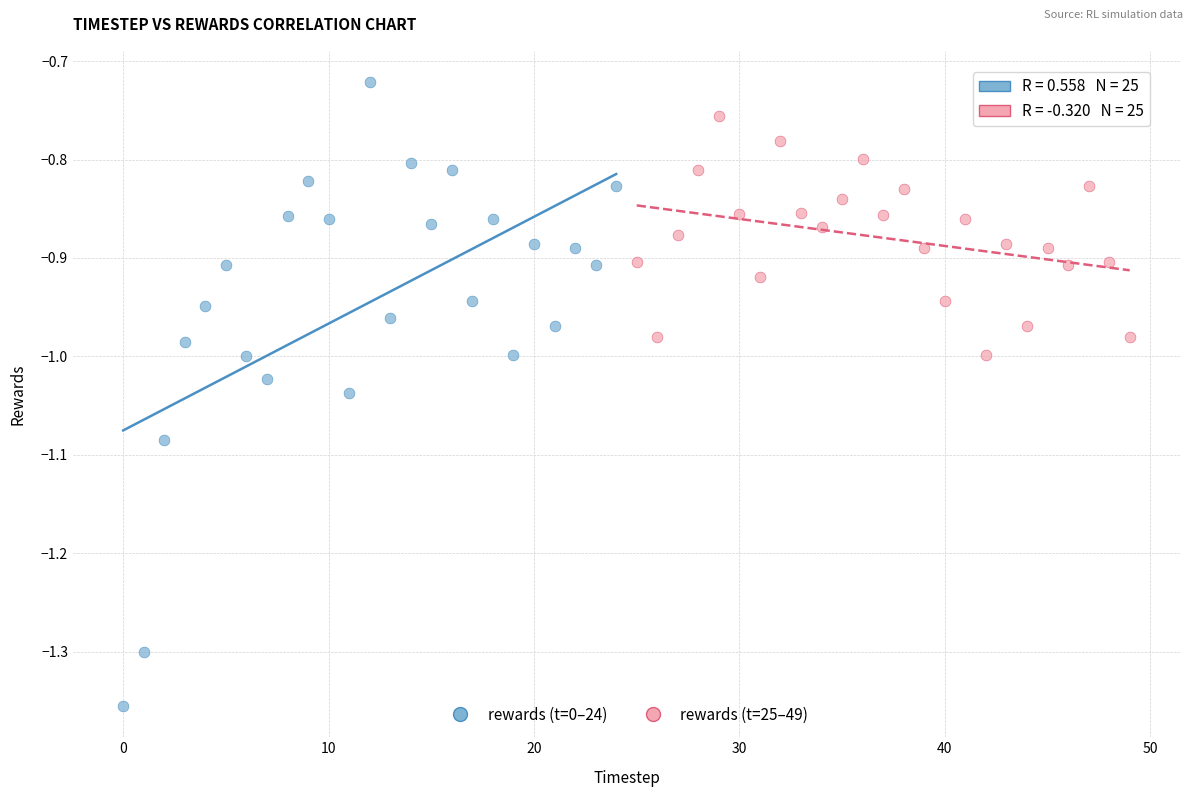

Which series has the largest Y range (max minus min)?

rewards (t=0–24)